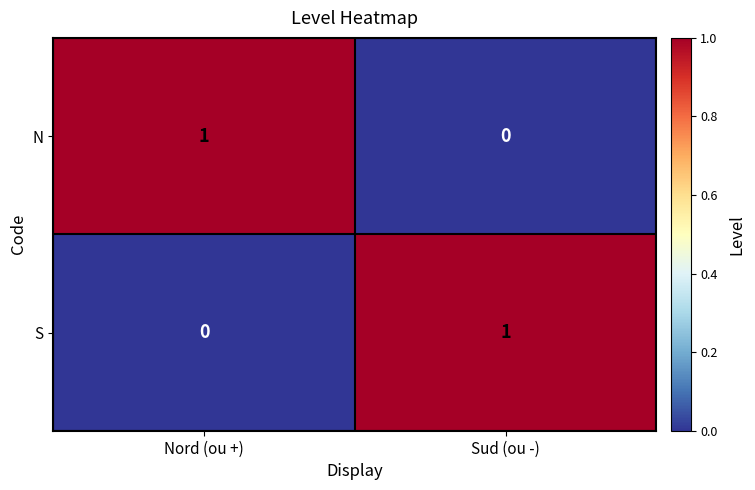

The S series shows 2 at Sud (ou -). True or false?

False